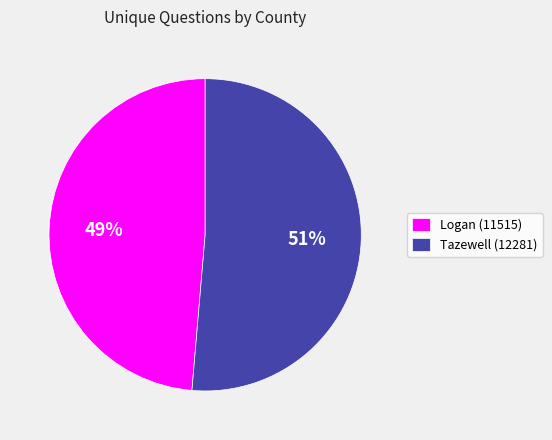

To the nearest percent, what is the average slice percentage?

50%